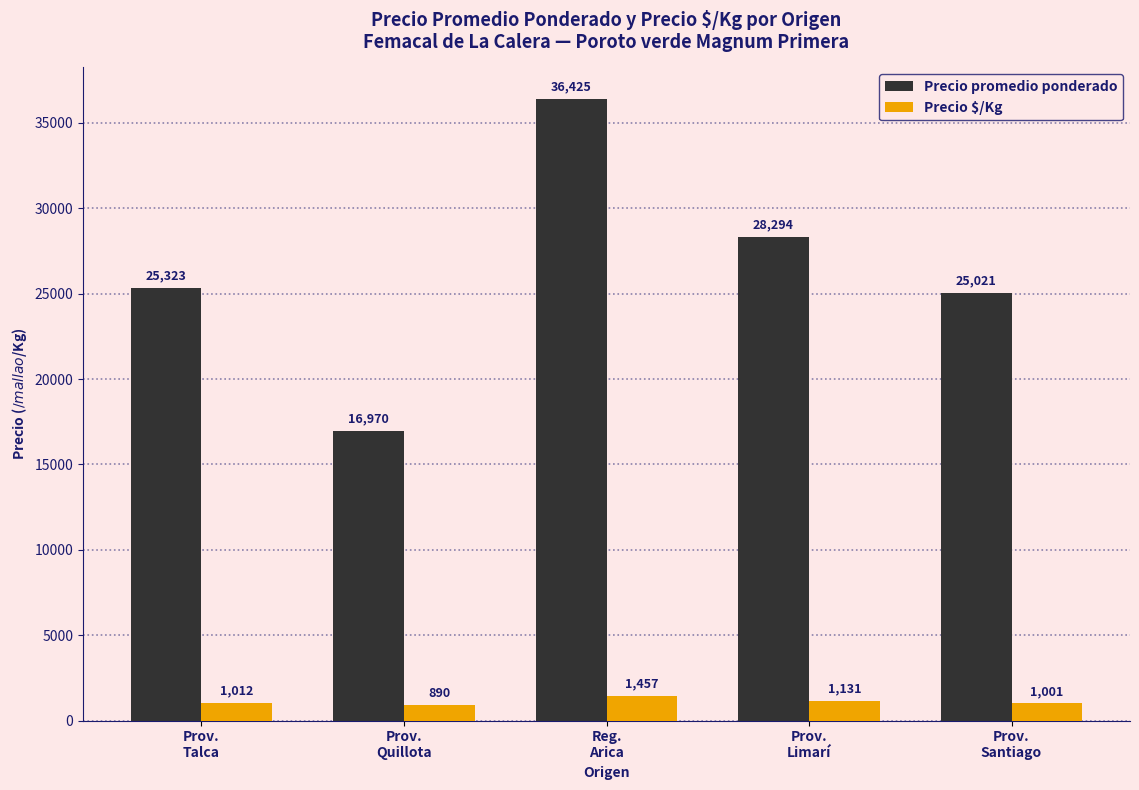

Which category has the lowest value in the Precio $/Kg series?

Prov.
Quillota